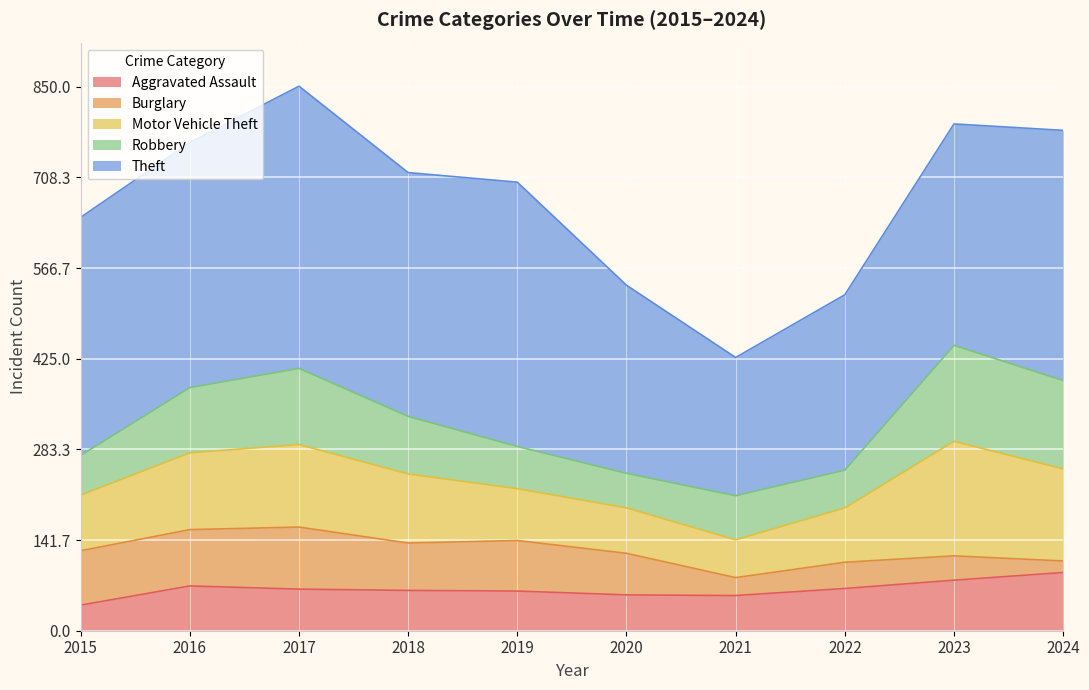

What is the difference between the Motor Vehicle Theft values at 2020 and 2017?

58